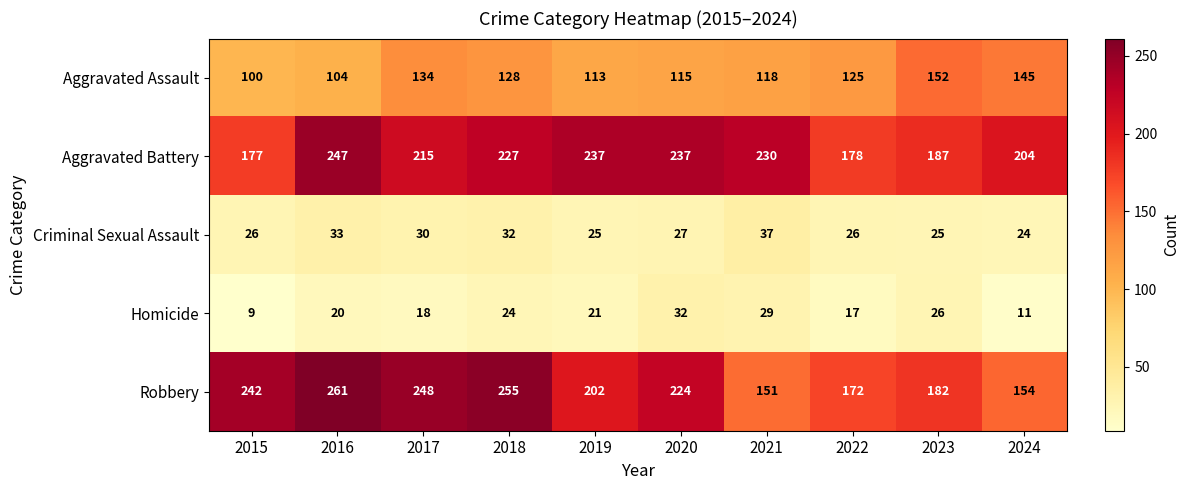

What is the maximum value shown in the chart?

261